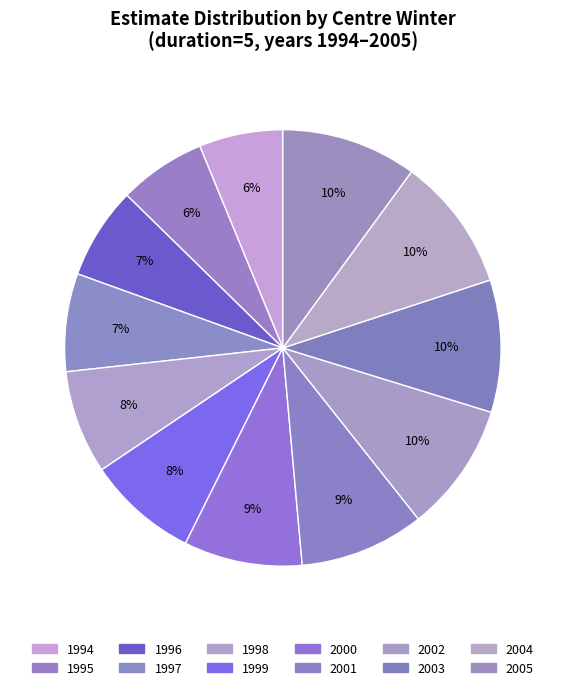

How many segments does this pie chart have?

12